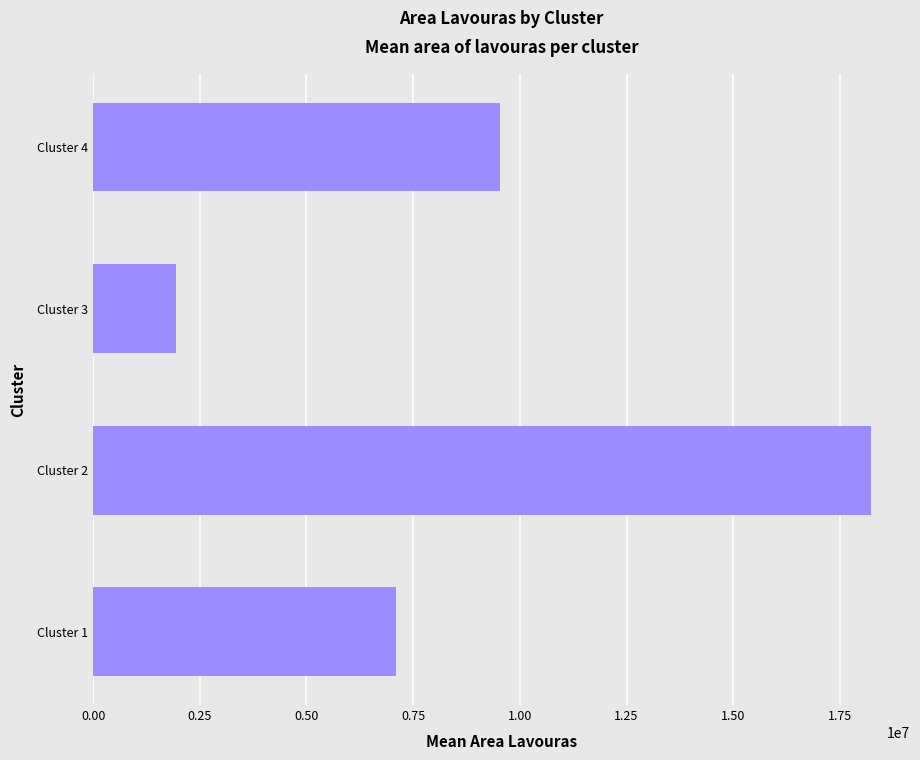

Where is the data nearest to the value 10080070?

Cluster 4